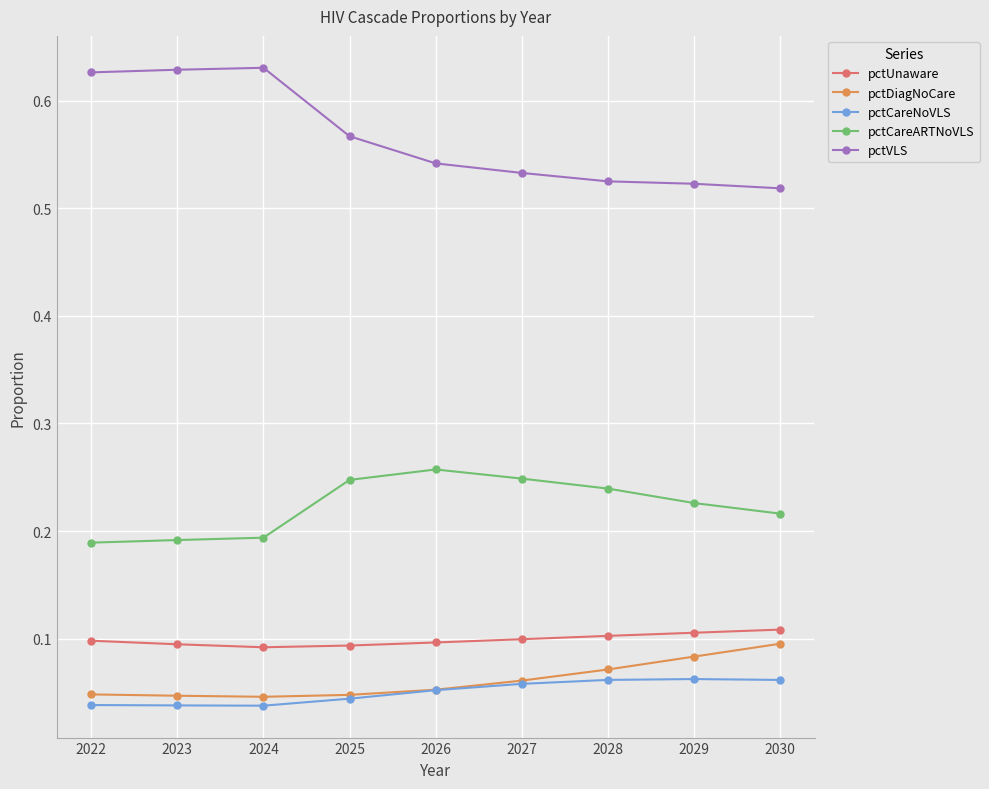

Which series has the largest total across all categories?

pctVLS